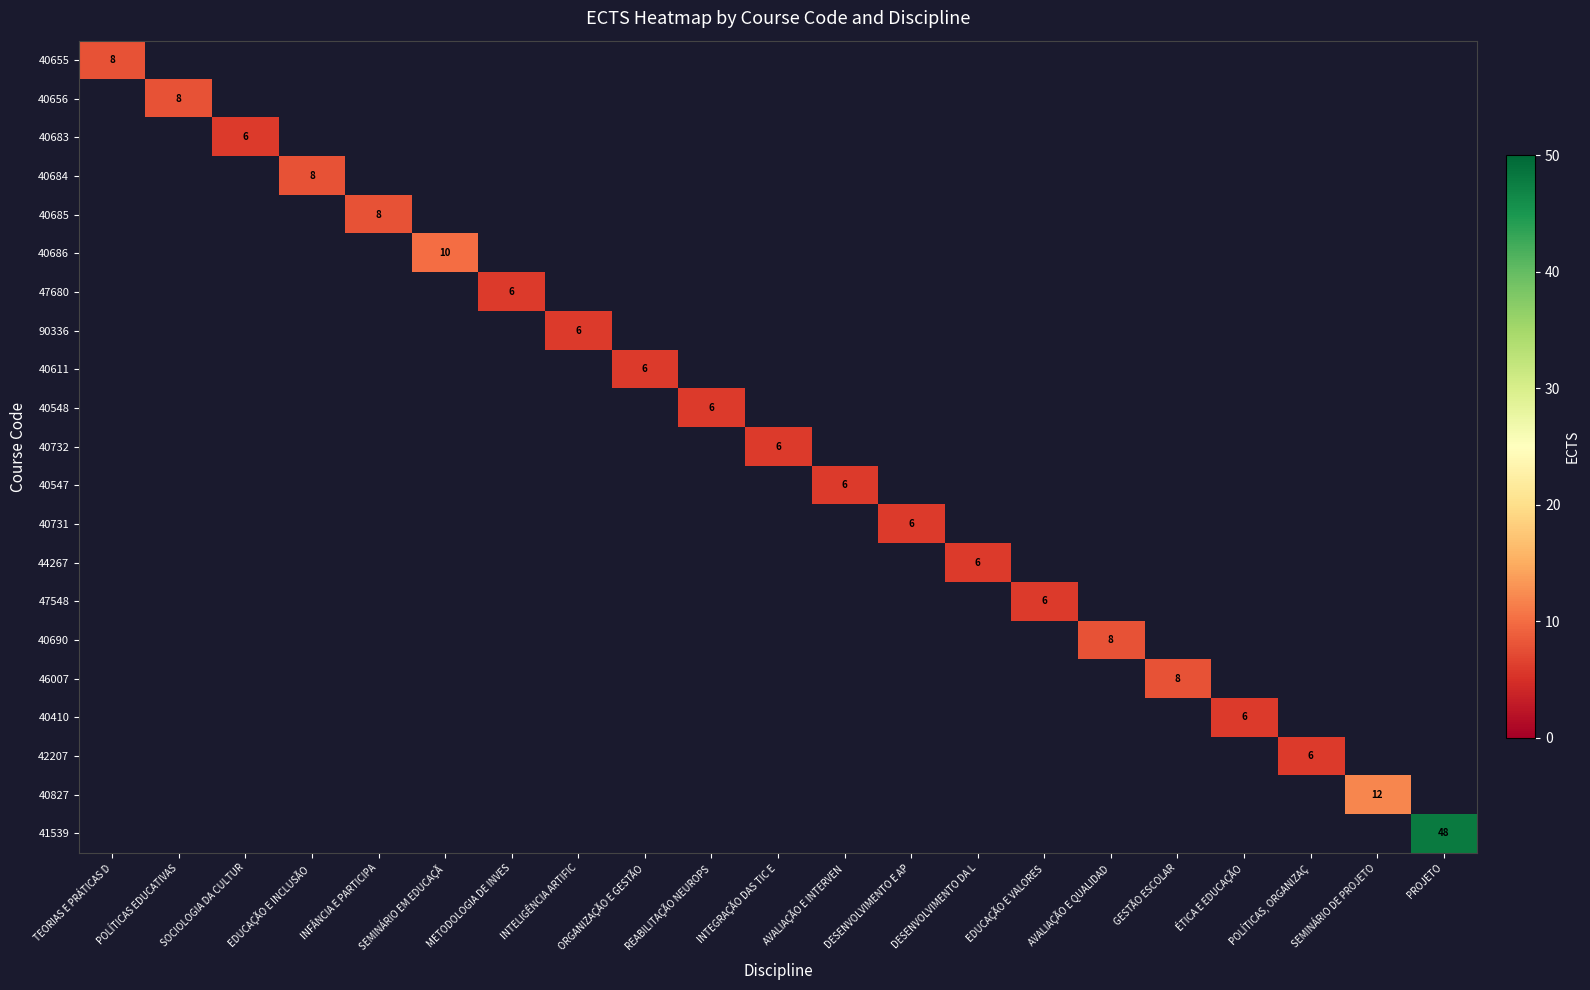

Which category has the lowest value across all series?

POLÍTICAS EDUCATIVAS